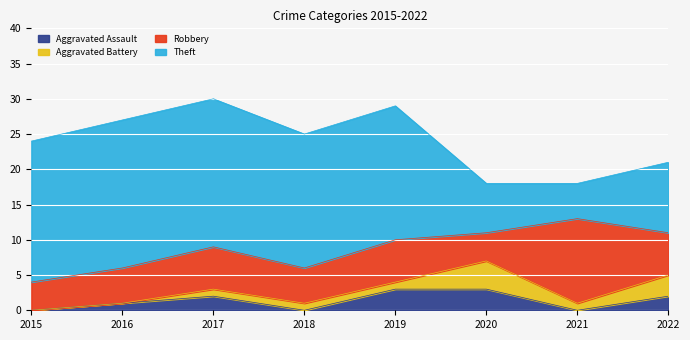

What is the spread (max minus min) of values at 2018?

19